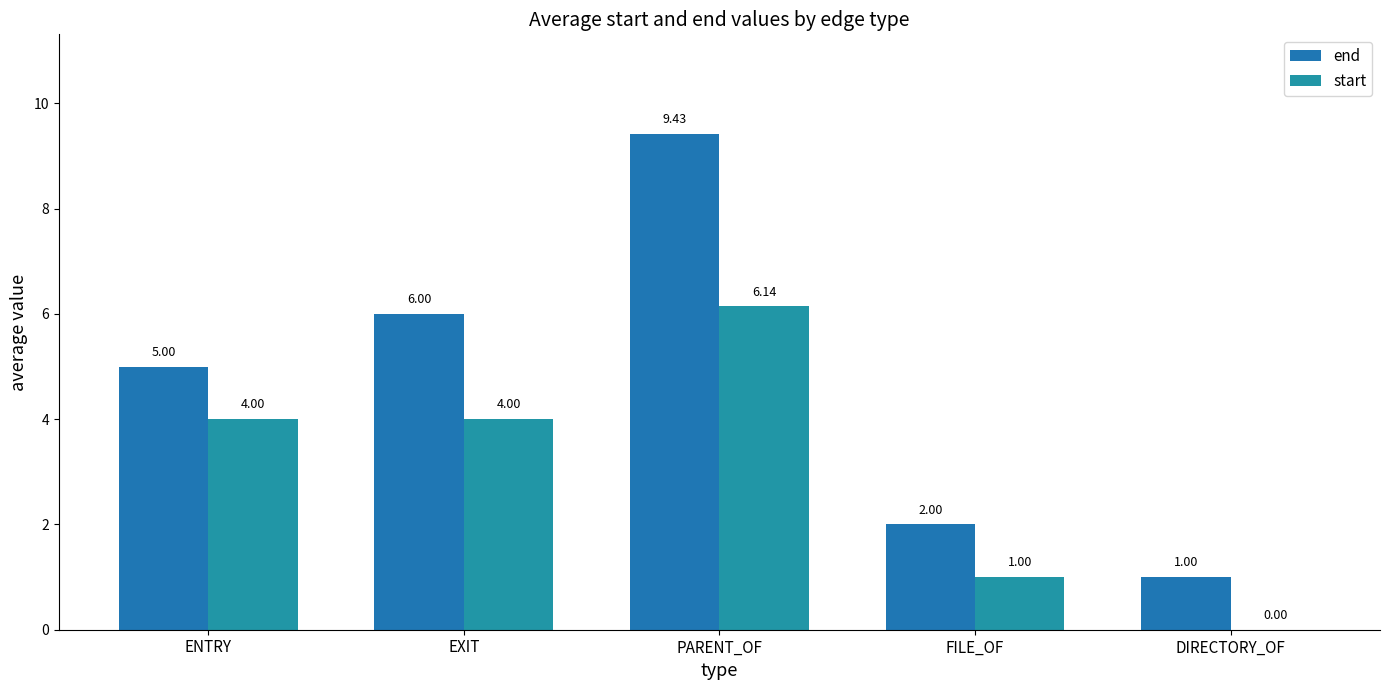

Are the bars grouped side by side (vs. stacked)?

Yes